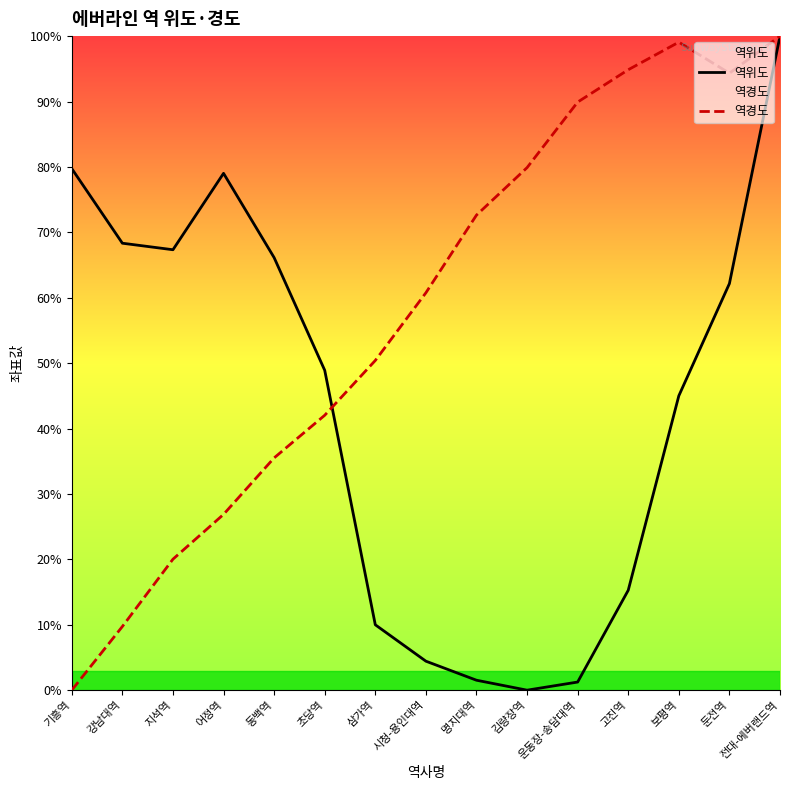

At which label does 역위도 reach its minimum?

김량장역